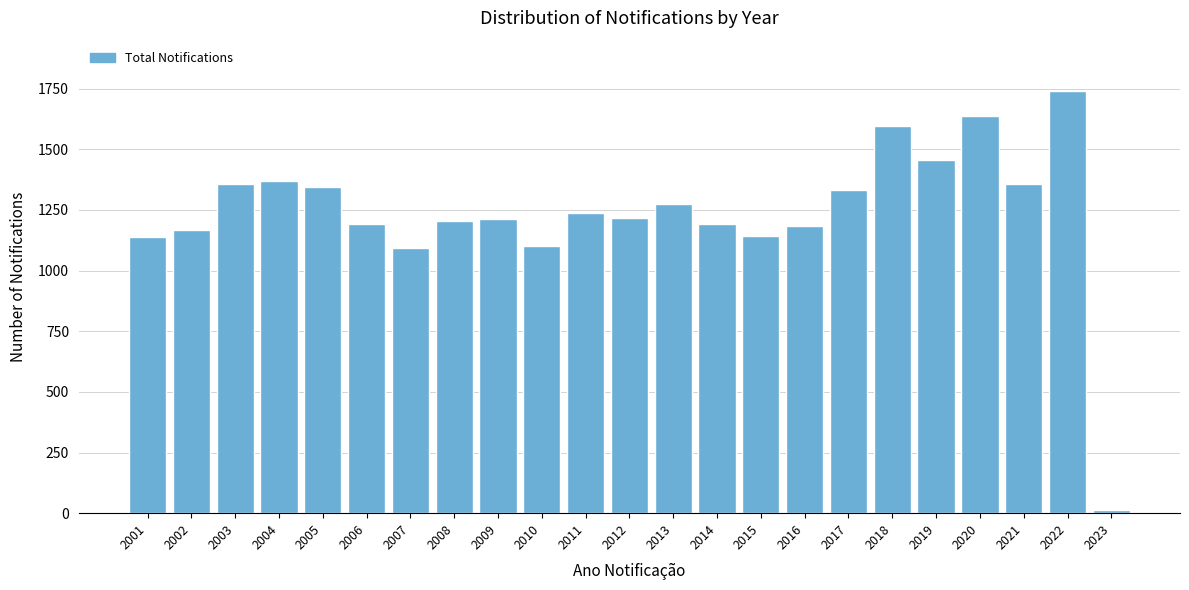

What is the sum of the values at 2010 and 2012?

2321